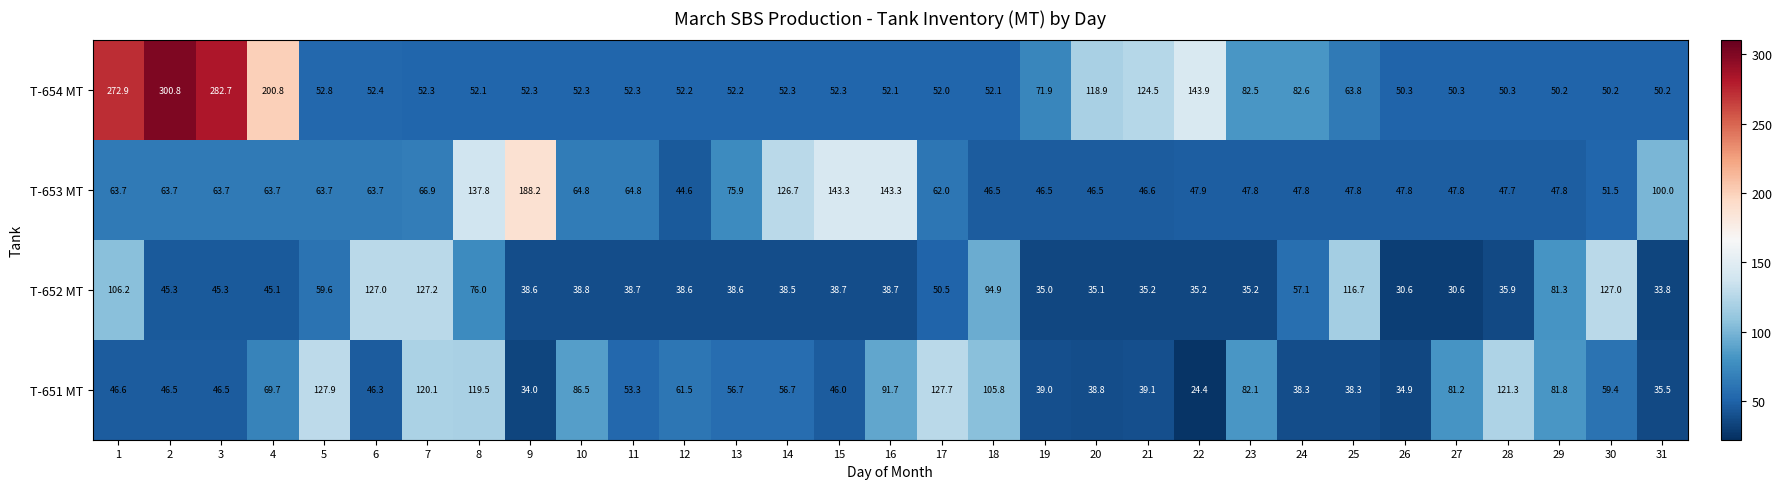

Rank the series by their average value, from lowest to highest.

T-652 MT, T-651 MT, T-653 MT, T-654 MT